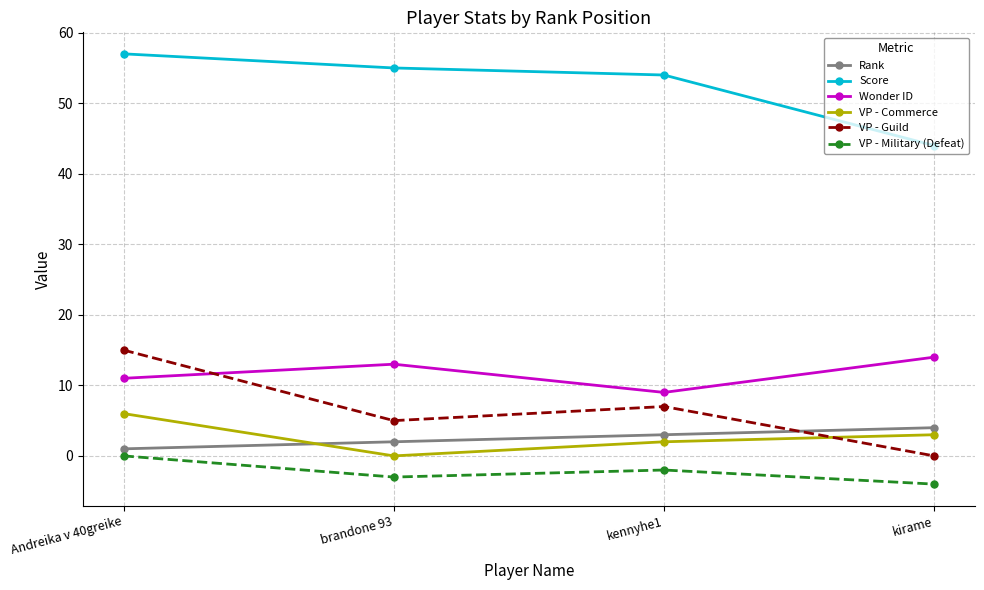

What are all the series names shown in the legend?

Rank, Score, Wonder ID, VP - Commerce, VP - Guild, VP - Military (Defeat)